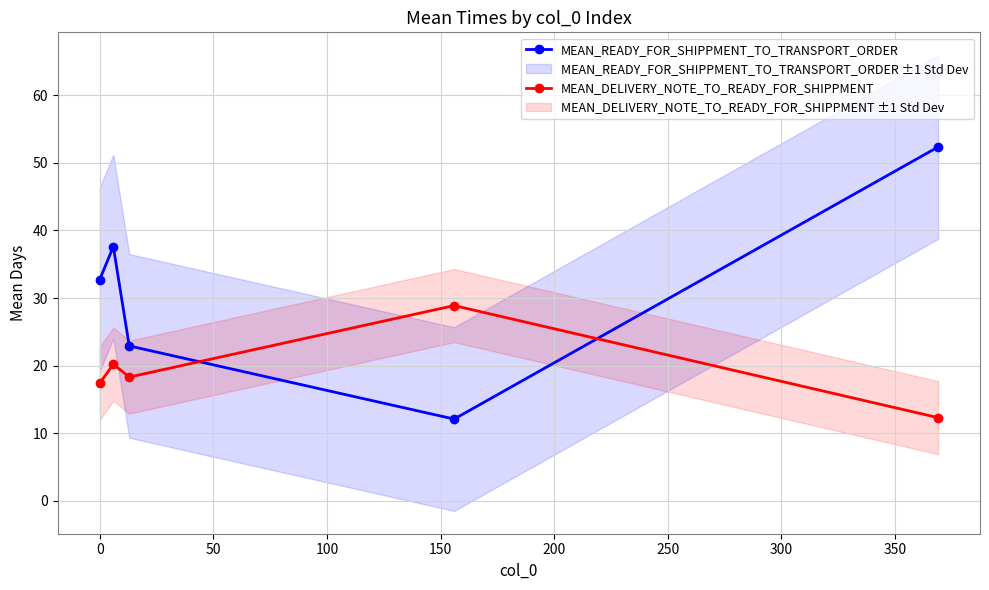

What is the lowest value of the MEAN_DELIVERY_NOTE_TO_READY_FOR_SHIPPMENT series?

12.3